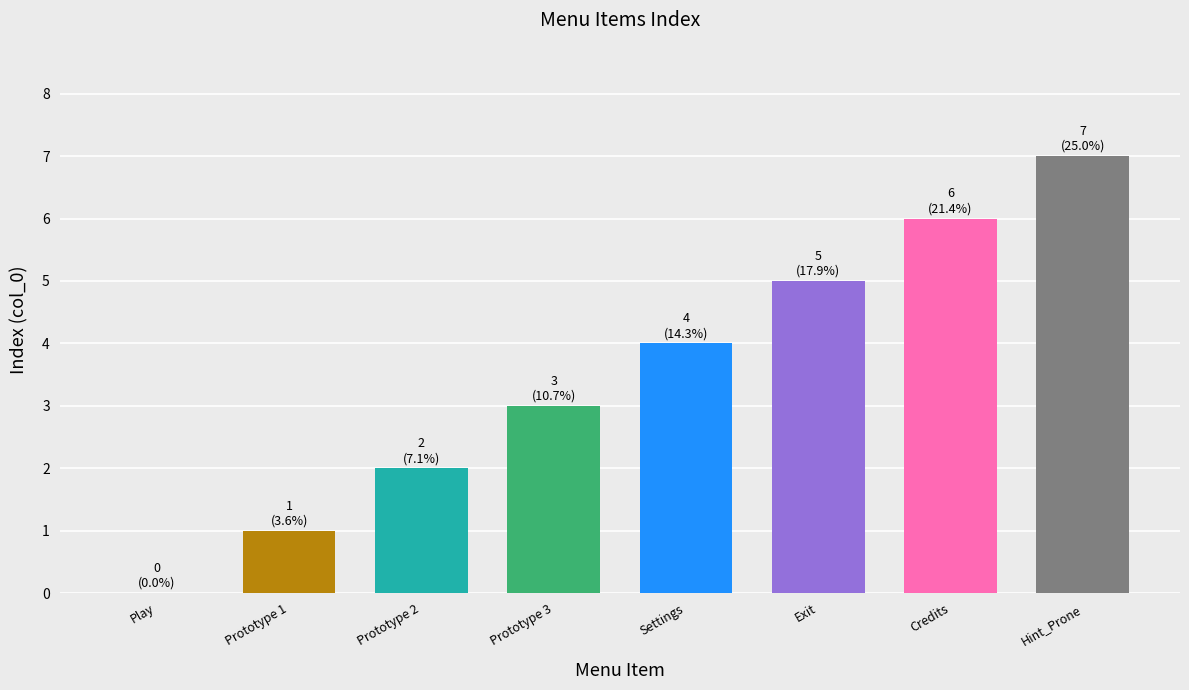

Reading left to right, what are all the values shown in this chart?

0	1	2	3	4	5	6	7